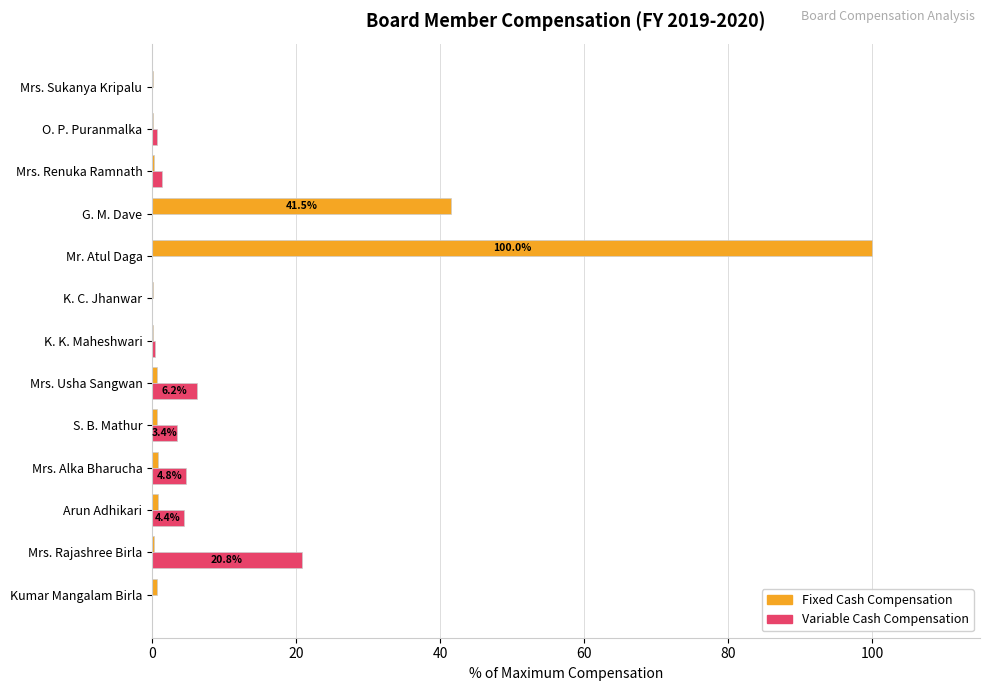

The Variable Cash Compensation series shows 9.7 at Mrs. Usha Sangwan. True or false?

False